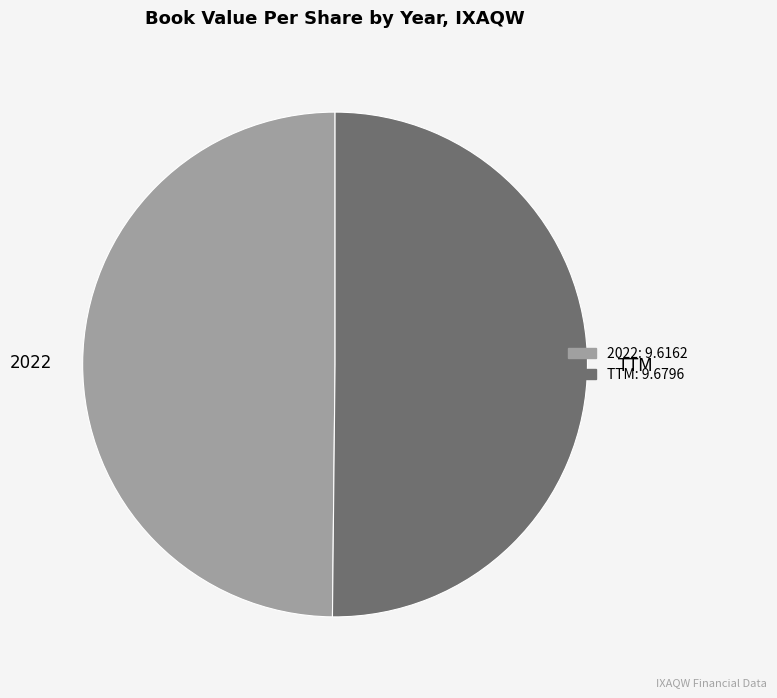

Is it true that 2022 is 50% of the pie?

True